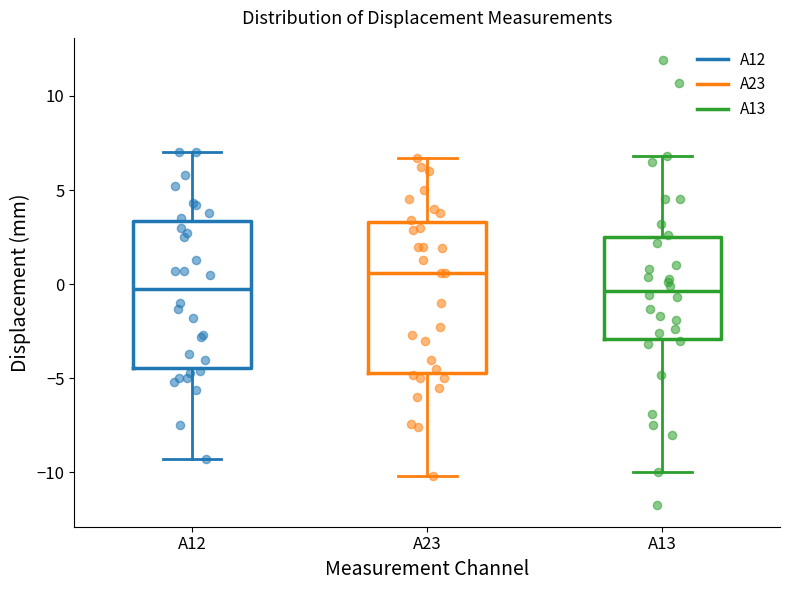

Reading left to right, transcribe this box plot: for each box, give where its median line is, the range the box spans, and where its two whiskers end, as read against the y-axis. The values are not printed on the chart, so give them approximately, as read against the axis.

A12: median 0.0, box -4.5 to 3.5, whiskers -9.5 to 7.0
A23: median 0.5, box -4.5 to 3.5, whiskers -10.0 to 6.5
A13: median -0.5, box -3.0 to 2.5, whiskers -10.0 to 7.0